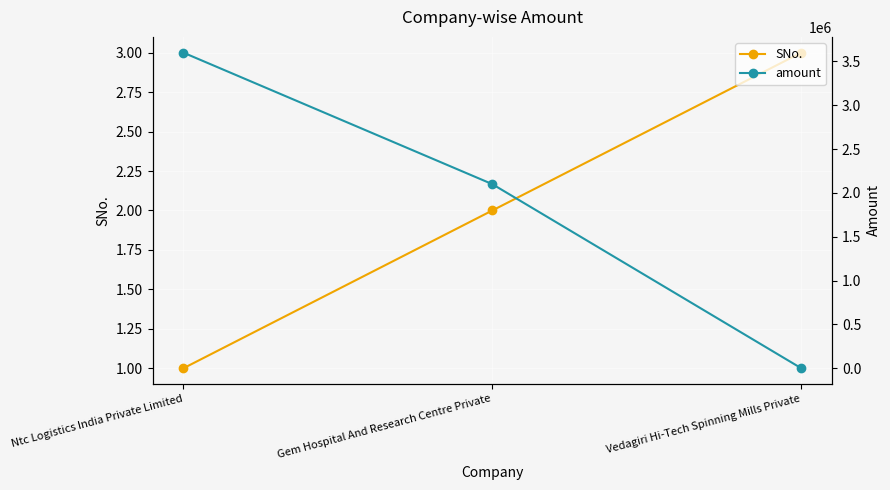

How many data points in amount are less than 2100000?

1